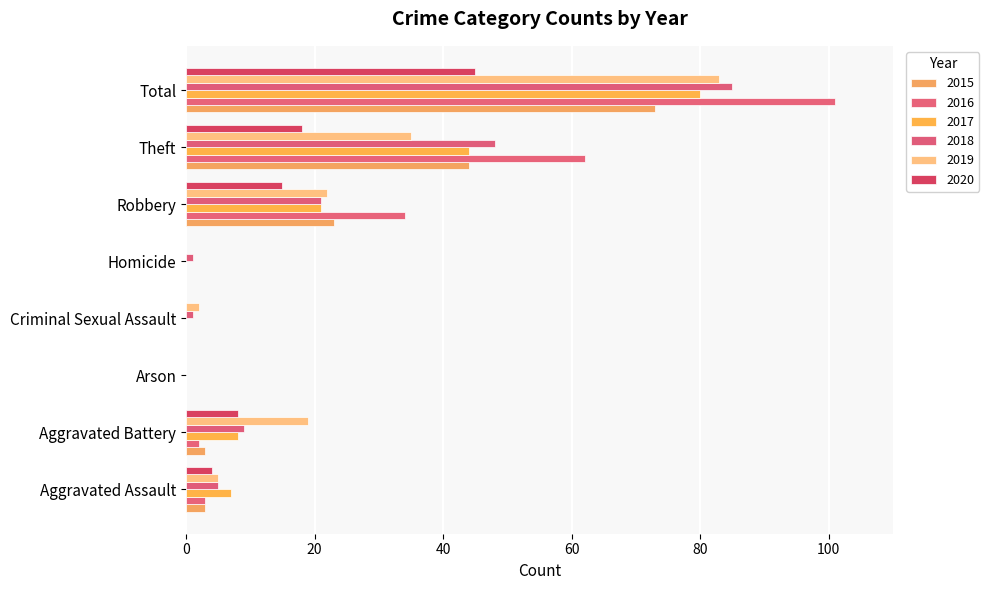

What is the label of the 4th bar from the left?

Criminal Sexual Assault